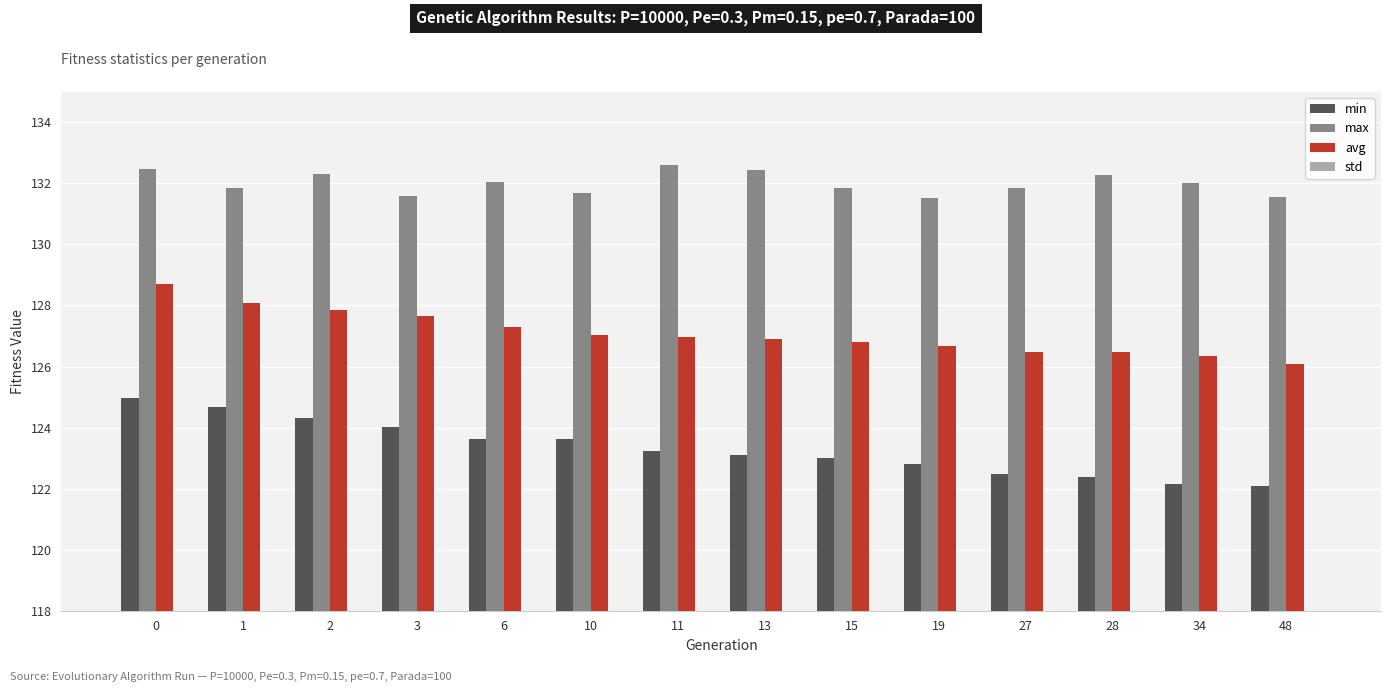

Reading left to right, extract all data points from this chart.

min: 125.0	124.7	124.3	124.0	123.6	123.6	123.2	123.1	123.0	122.8	122.5	122.4	122.2	122.1
max: 132.5	131.8	132.3	131.6	132.0	131.7	132.6	132.4	131.8	131.5	131.9	132.3	132.0	131.6
avg: 128.7	128.1	127.8	127.6	127.3	127.0	127.0	126.9	126.8	126.7	126.5	126.5	126.3	126.1
std: 1.0	1.0	1.0	1.1	1.2	1.3	1.3	1.4	1.4	1.5	1.6	1.6	1.6	1.7